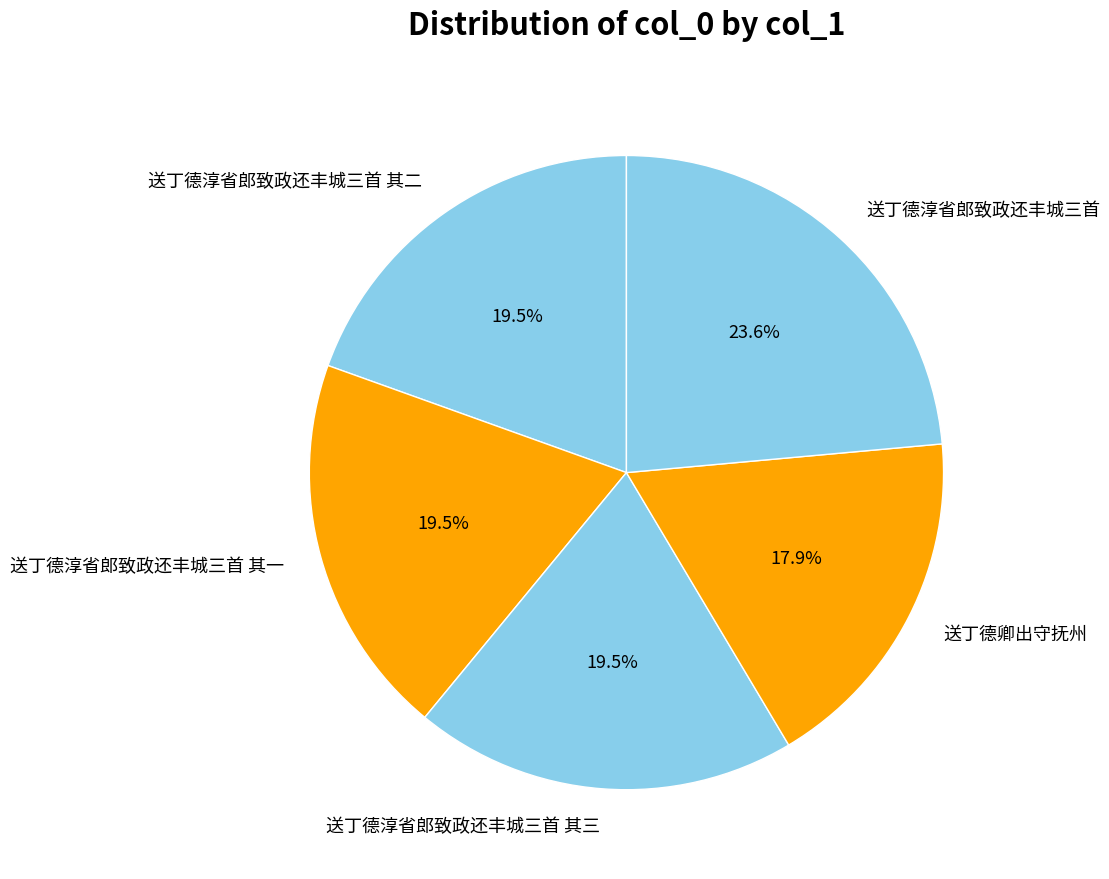

How many slices are in this pie chart?

5